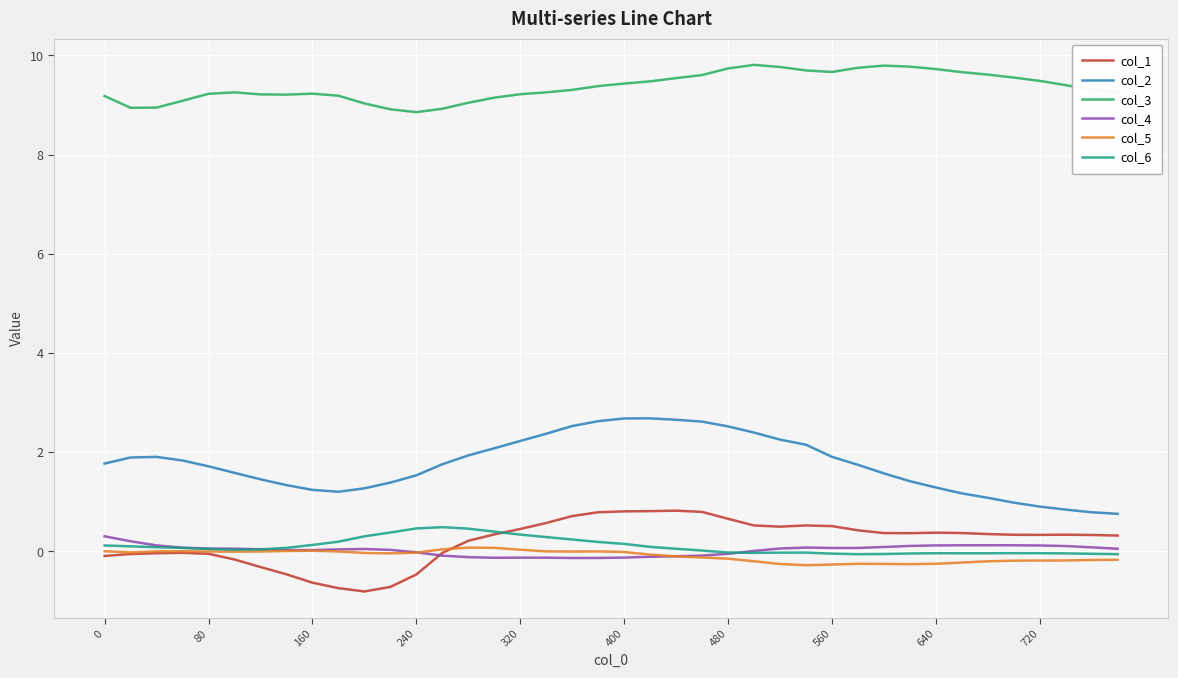

What is the maximum value shown in the chart?

9.8